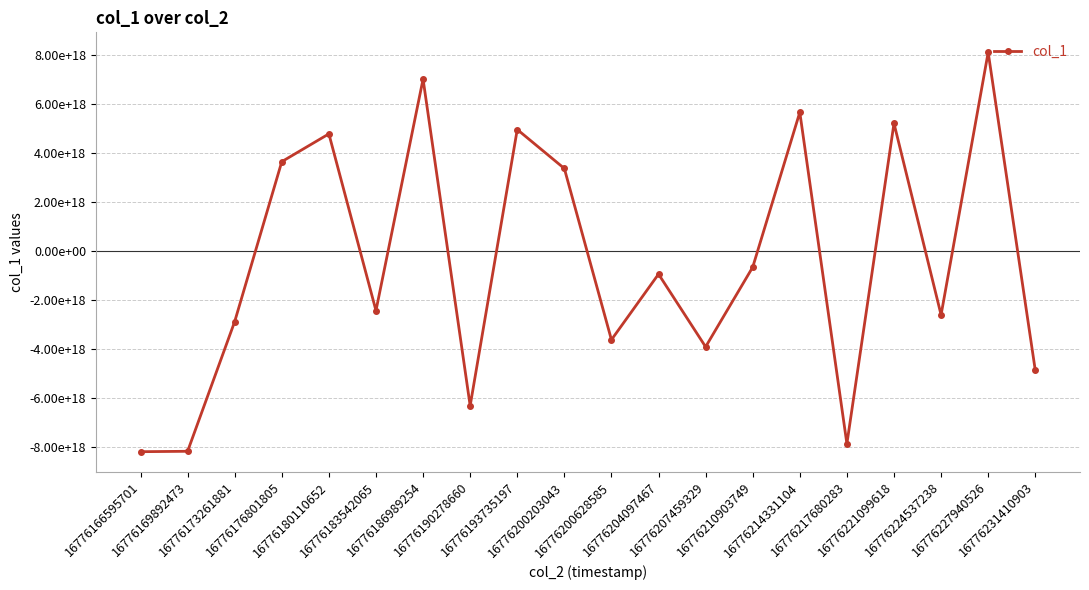

Reading left to right, what are all the values shown in this chart?

-8172555153355416576	-8156182205455204352	-2868578474376499712	3648728787928342528	4780992164746700800	-2423186499032829952	7014123122551020544	-6300527080071322624	4958710582045493248	3369845591844818432	-3611068880965187072	-935026700113284608	-3898421077827494400	-651667548060899968	5660889315288603648	-7850155048422587392	5209916968483927040	-2596901595937775104	8105683070065590272	-4851706829578035200